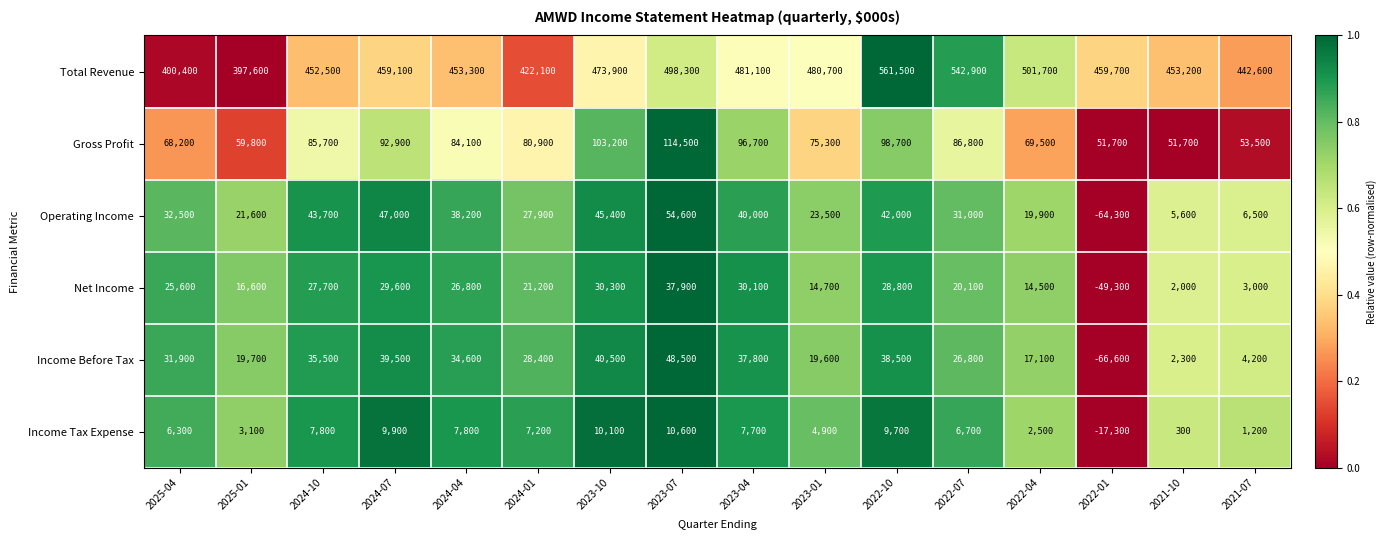

At which category does the chart reach its peak across all series?

2022-10